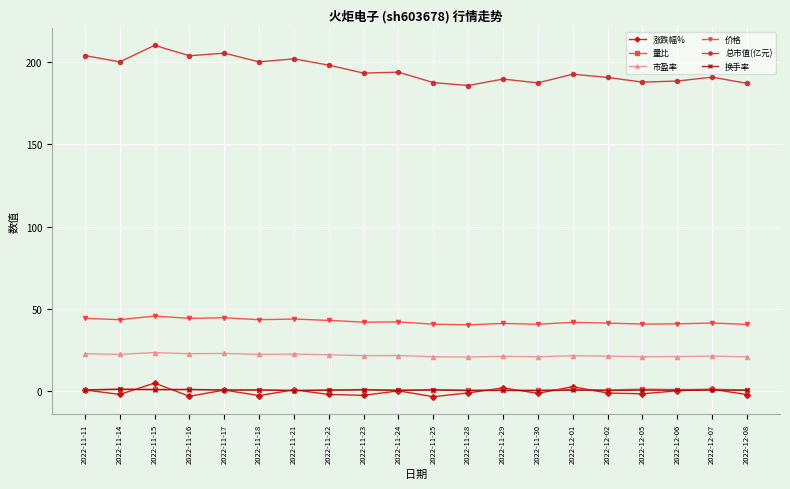

What is the total value across all series at 2022-11-22?

262.8